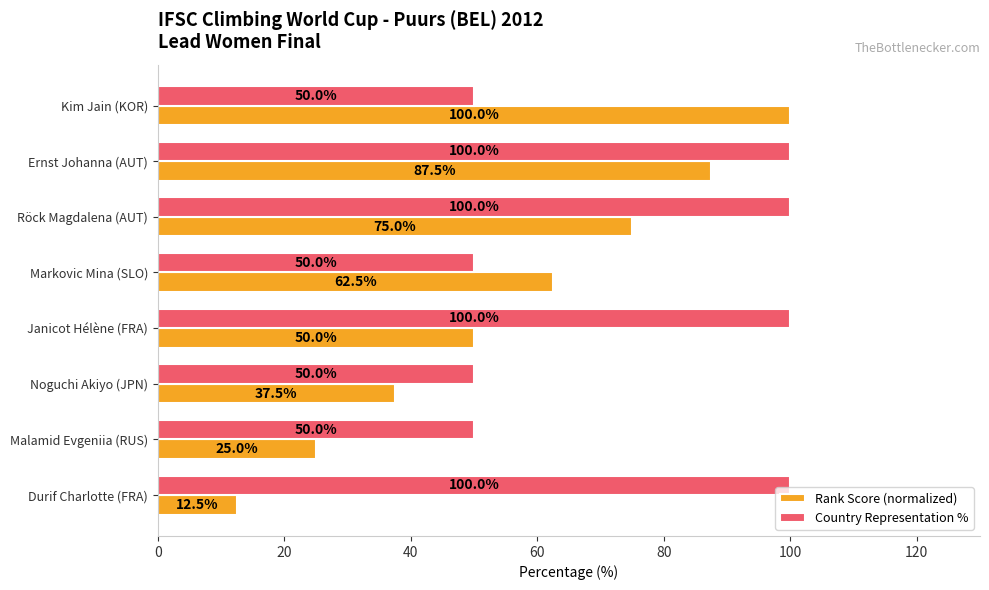

What is the average value of the Country Representation % series?

75.0